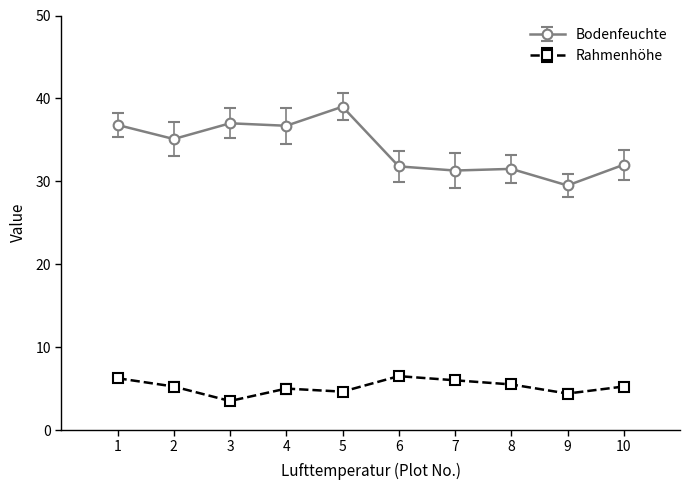

What is the difference between the Rahmenhöhe values at 6 and 3?

3.0